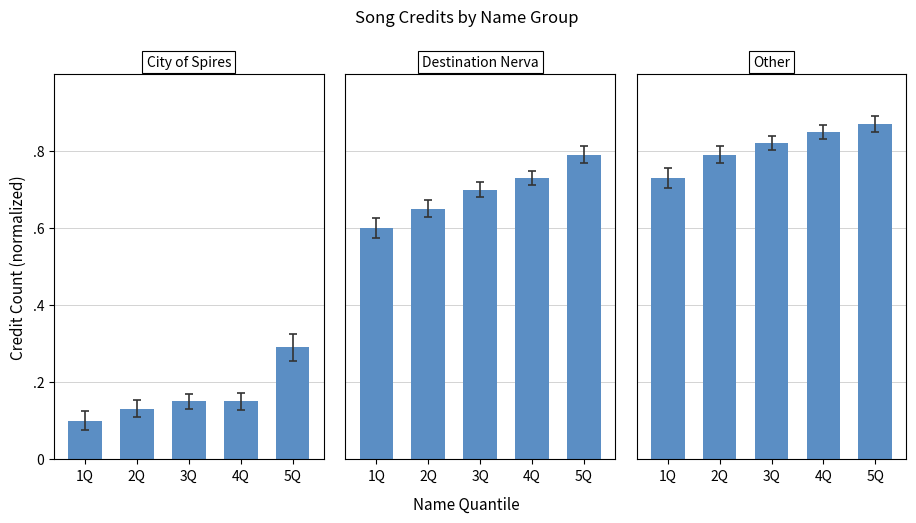

Does the chart contain any negative values?

No